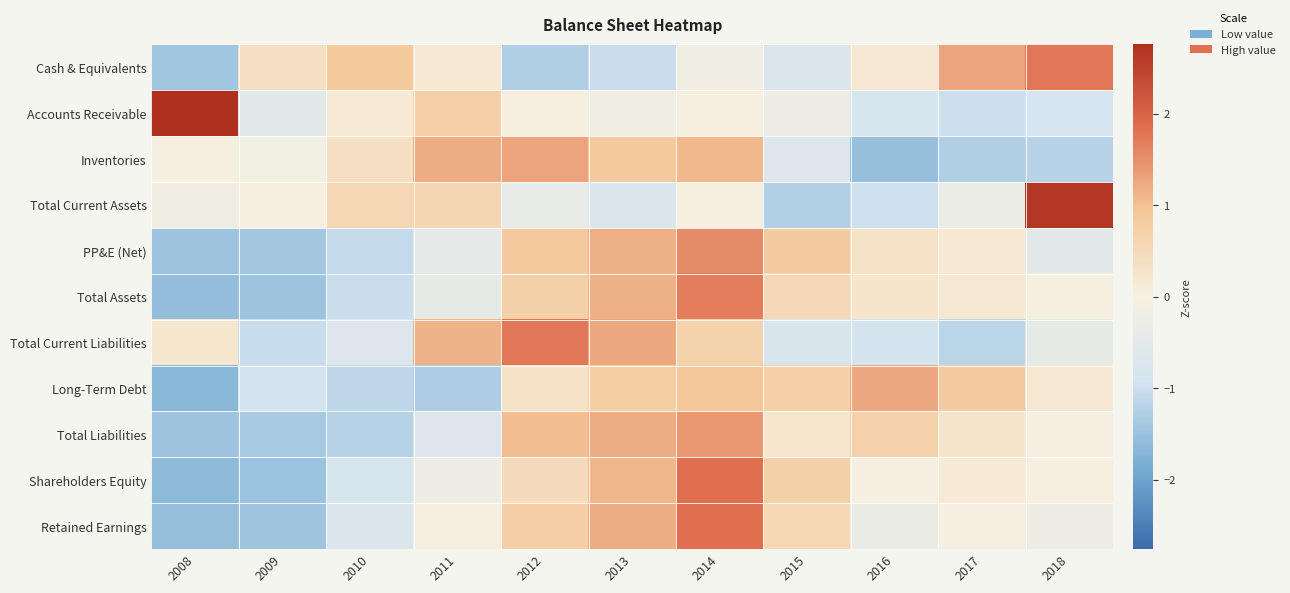

At 2017, list the series in order from smallest to largest.

Inventories, Total Current Liabilities, Accounts Receivable, Total Current Assets, Retained Earnings, Shareholders Equity, PP&E (Net), Total Assets, Total Liabilities, Long-Term Debt, Cash & Equivalents